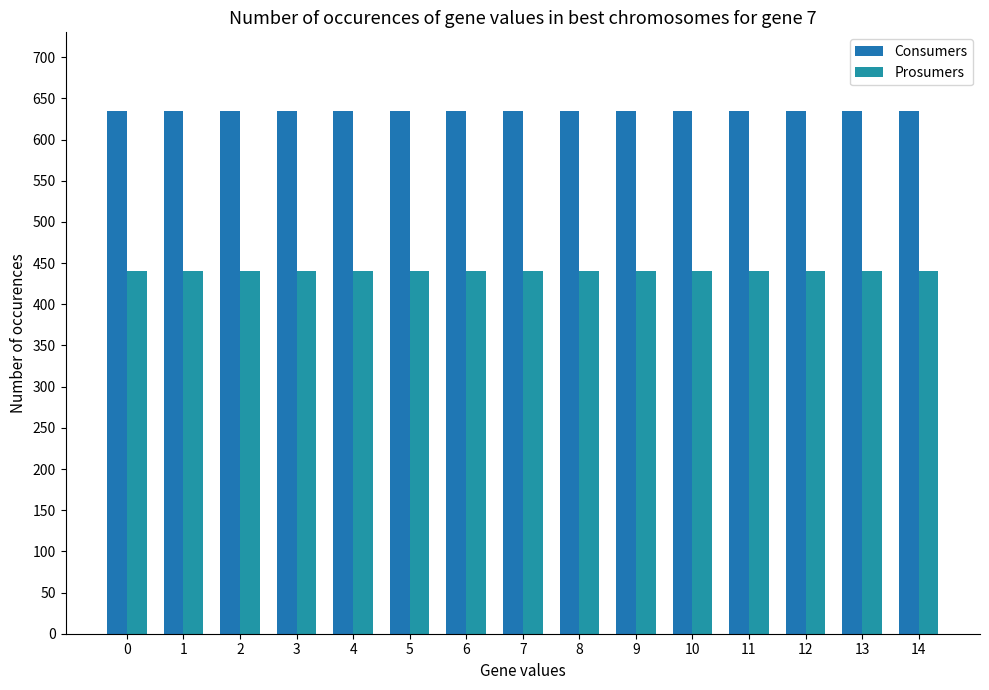

Rank the series at 11 from highest to lowest value.

Consumers, Prosumers